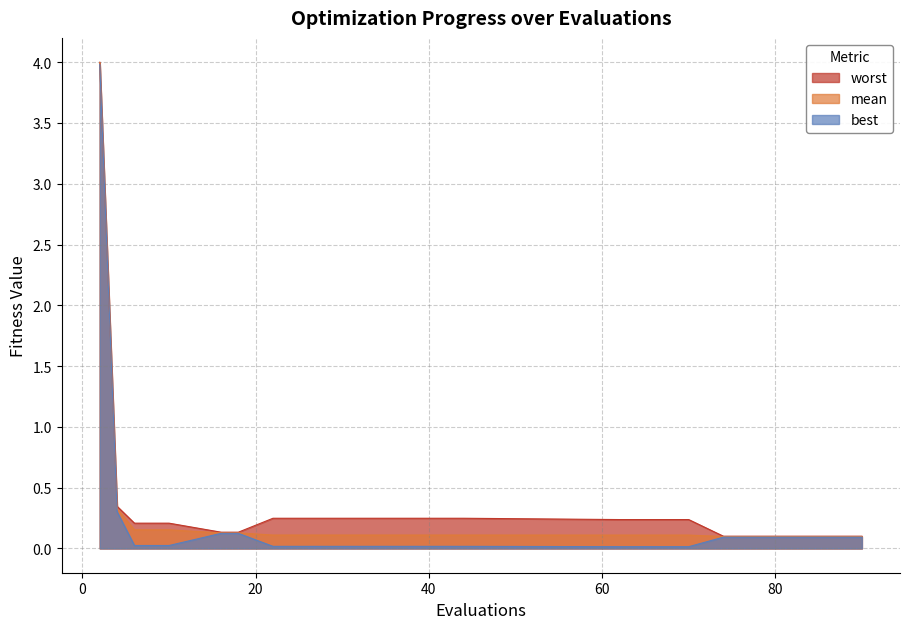

Is it true that mean equals 0.2 at 10?

True